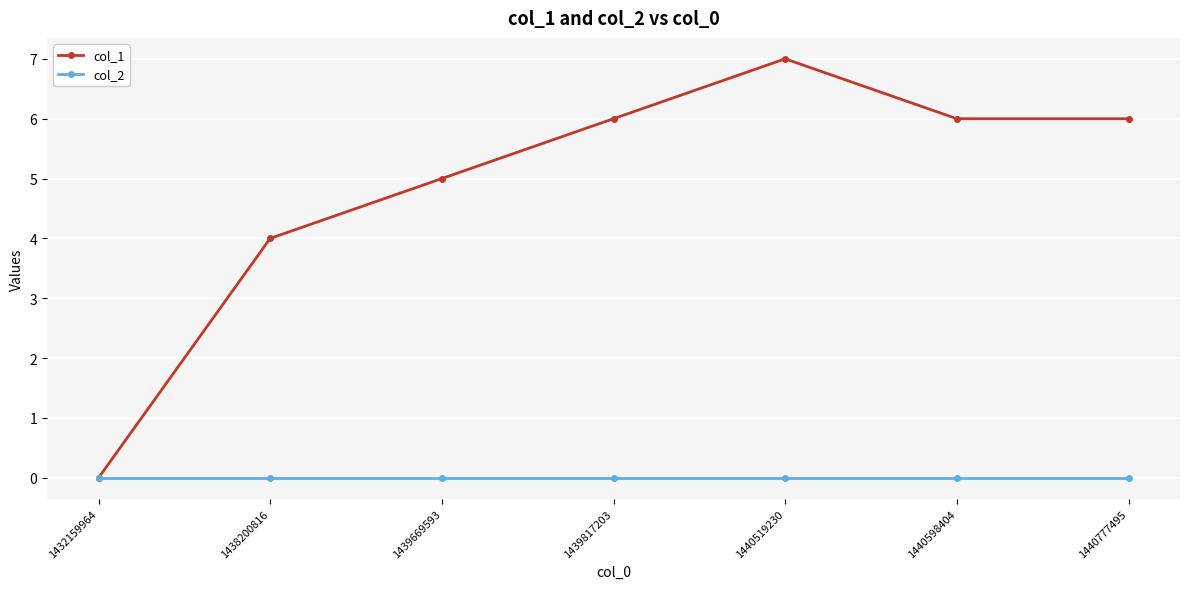

At 1439817203, list the series in order from smallest to largest.

col_2, col_1